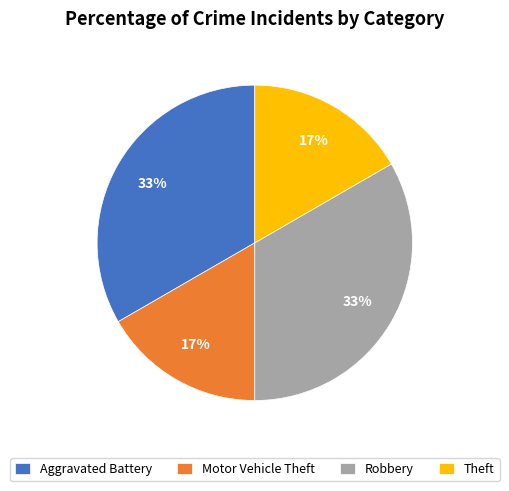

To the nearest percent, what is the combined percentage of Motor Vehicle Theft and Aggravated Battery?

50%